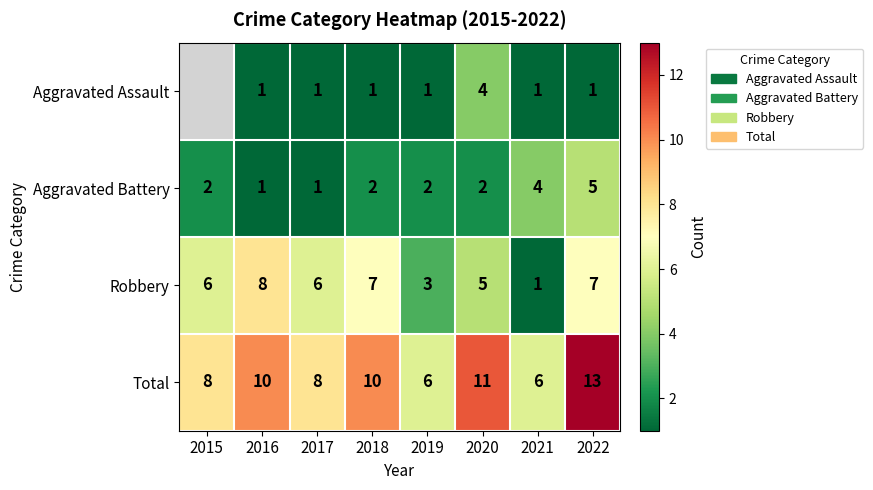

Rank the series at 2020 from highest to lowest value.

Total, Robbery, Aggravated Assault, Aggravated Battery